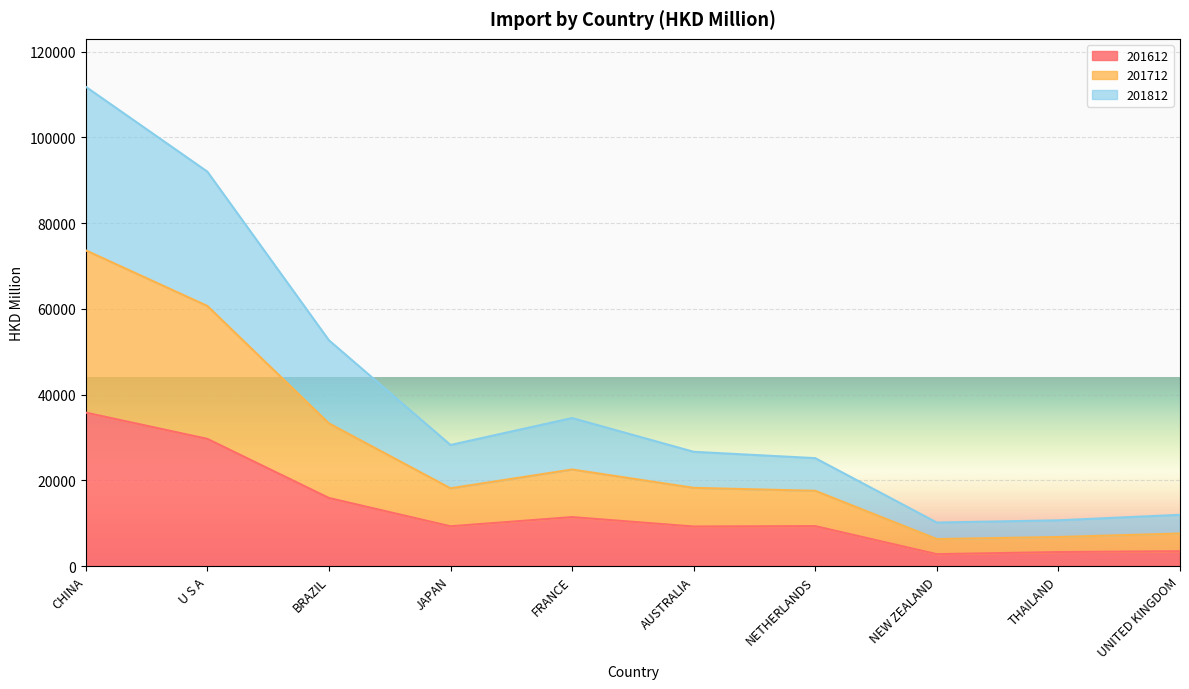

How many lines are shown in the chart?

3